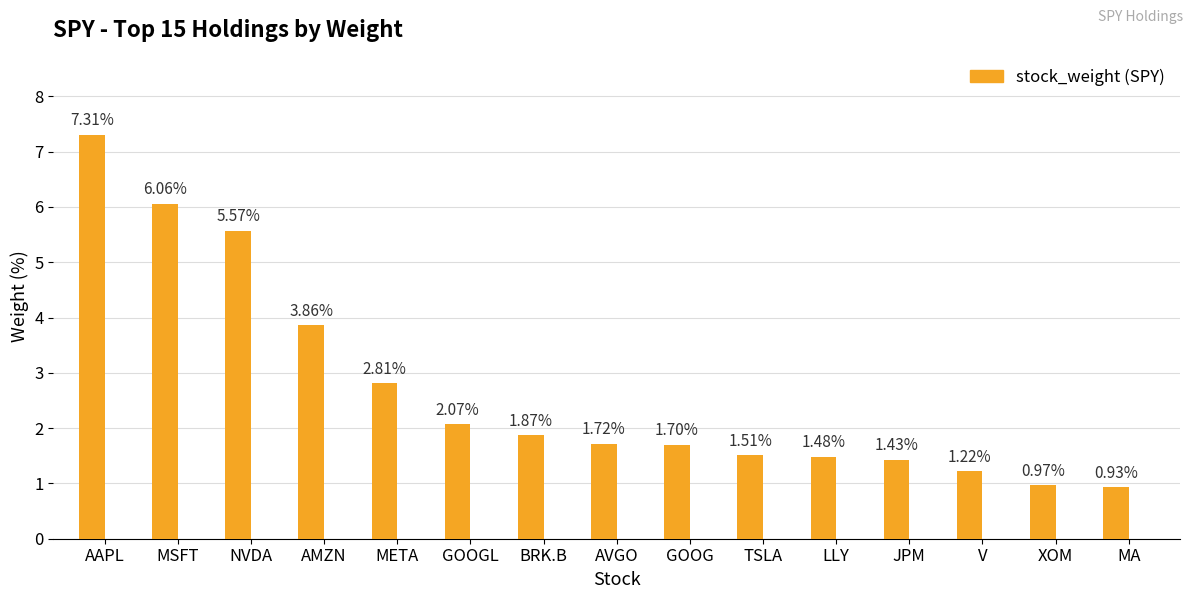

True or false: the data shows 10.3 at AAPL.

False